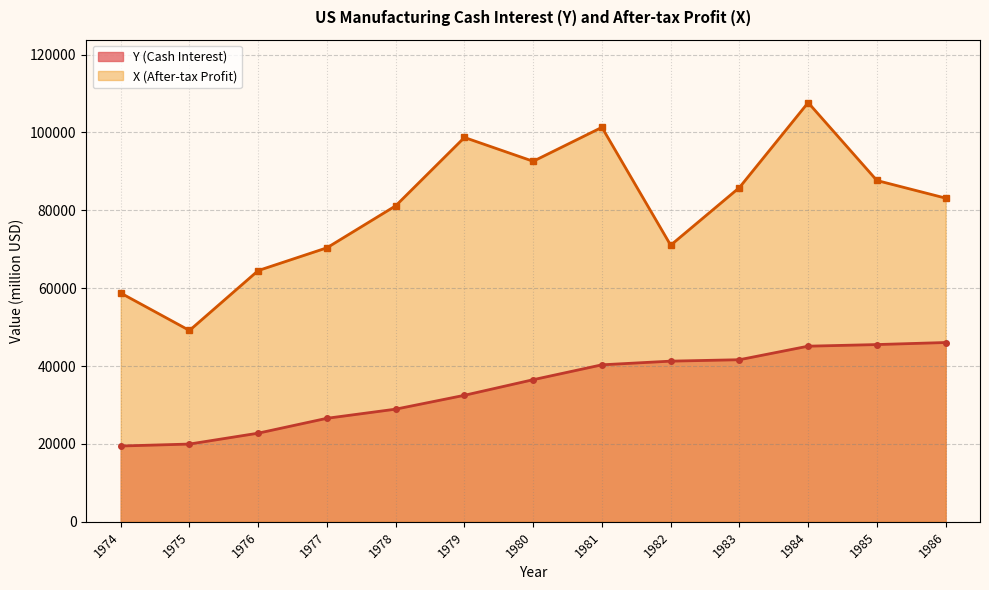

What is the average value of the X (After-tax Profit) series?

80906